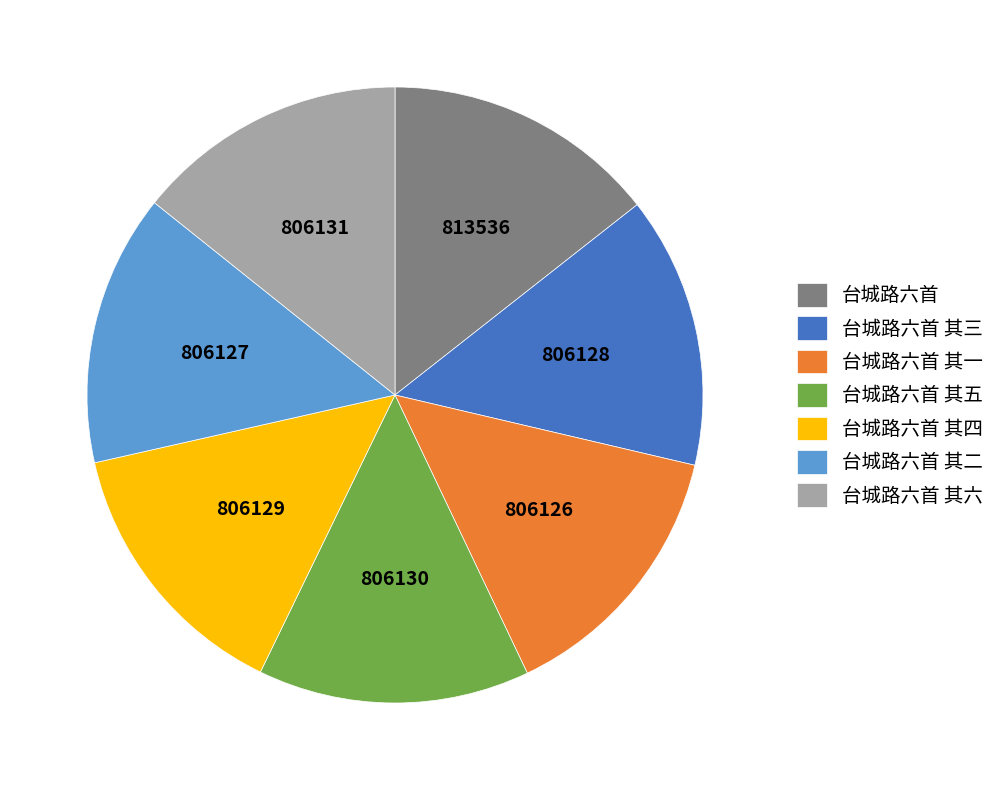

Is there any slice that represents more than half of the pie?

No